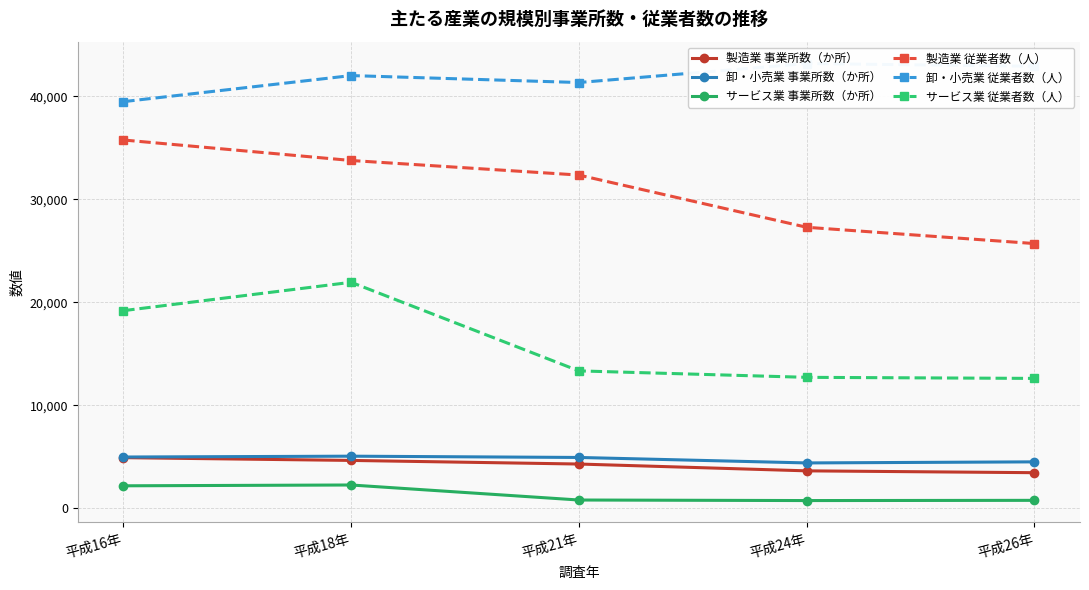

Between 平成18年 and 平成24年, which series saw the biggest shift?

サービス業 従業者数（人）